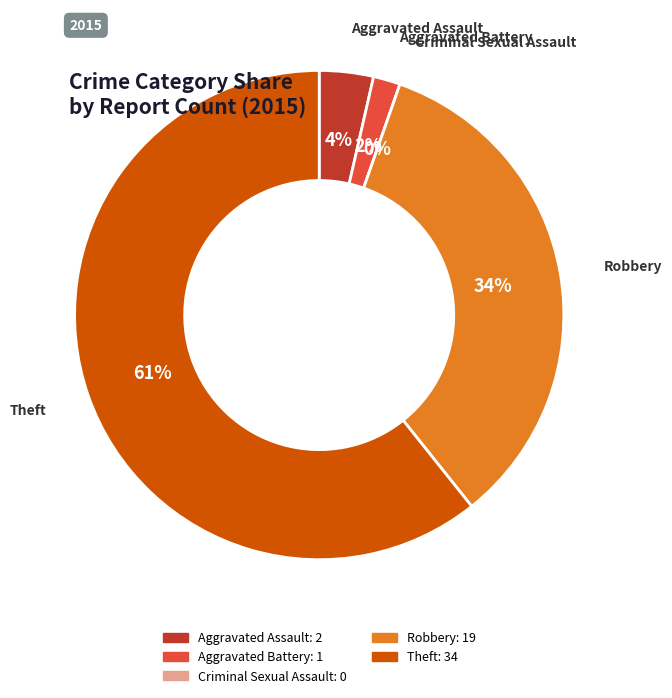

Which slice represents more than half of the pie?

Theft